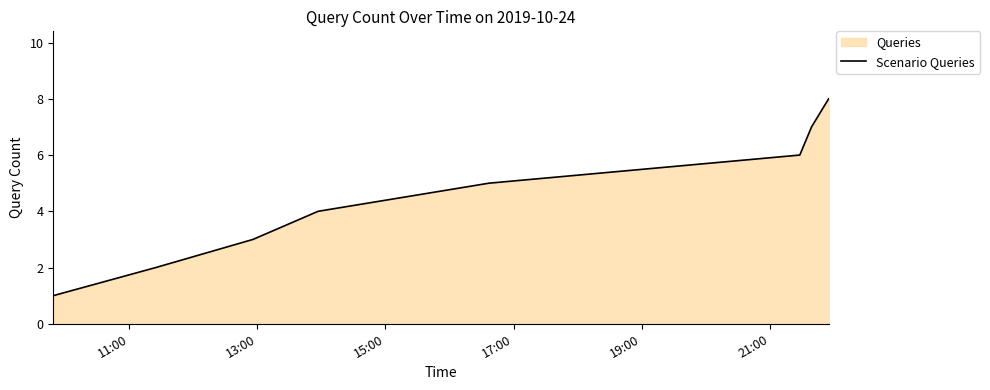

What is the maximum value shown in the chart?

8